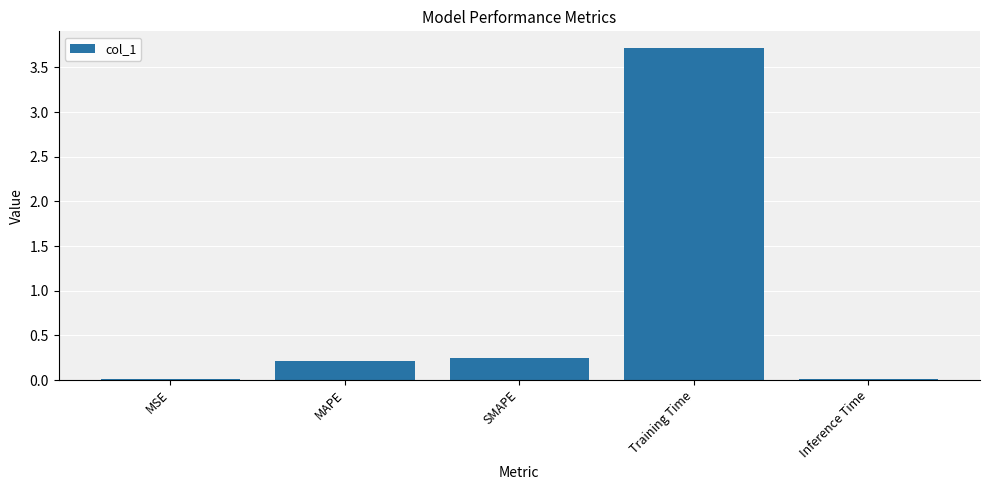

What is the approximate value at Training Time?

3.7